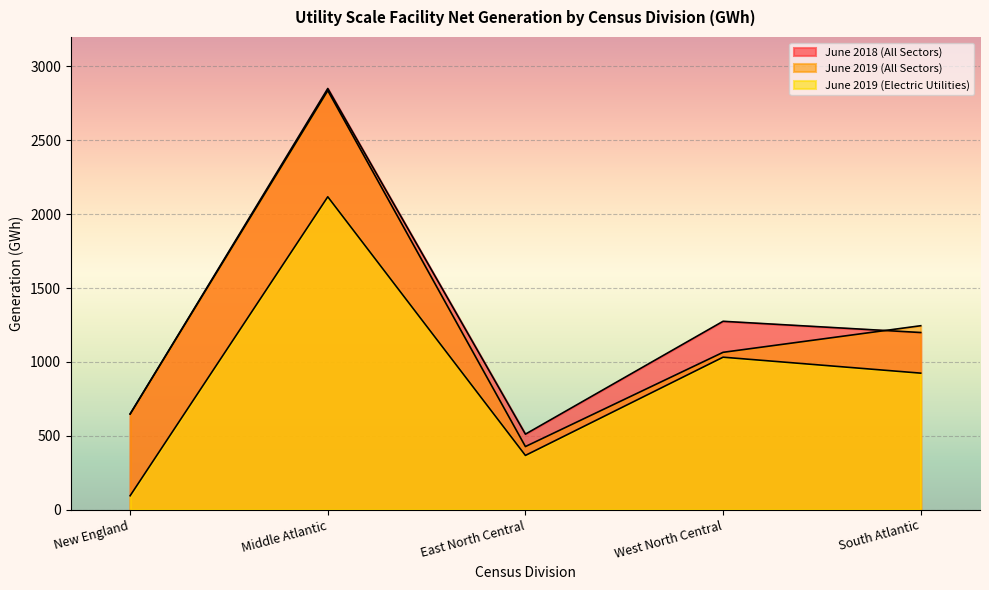

How many categories are shown in the chart?

5